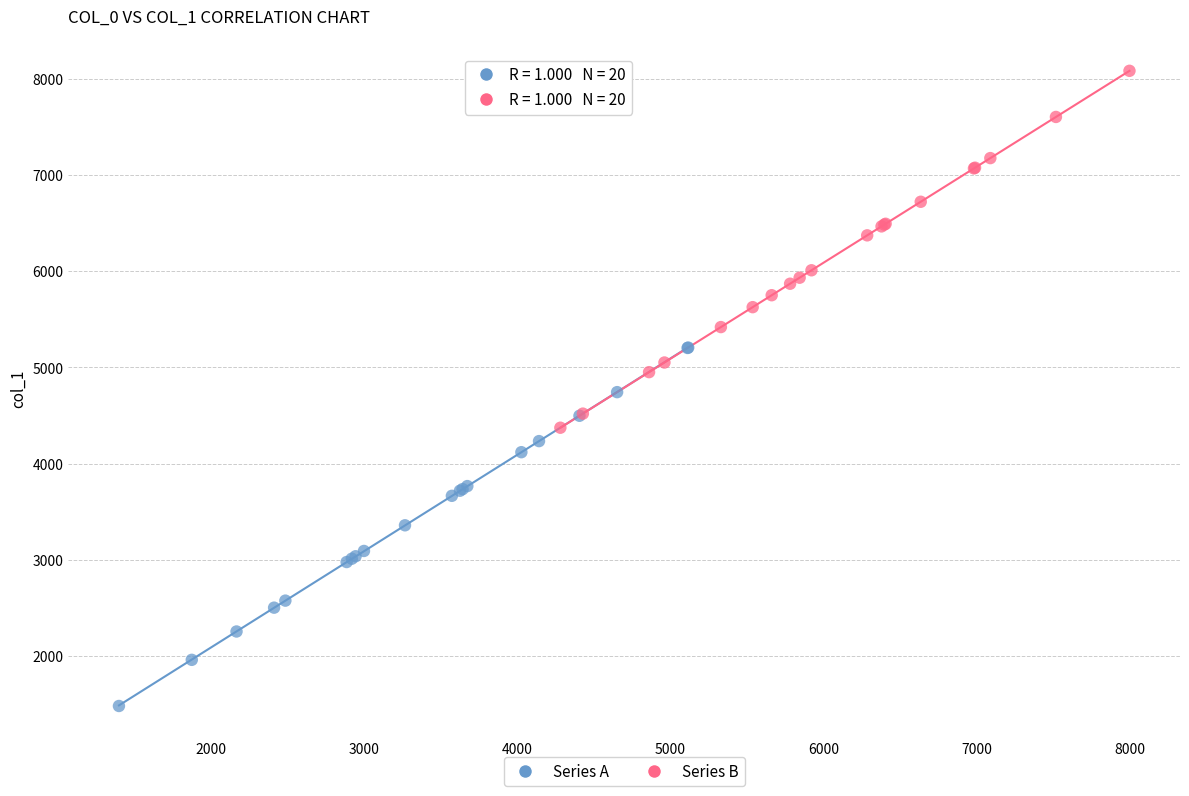

Which series contains the lowest Y value?

Series A